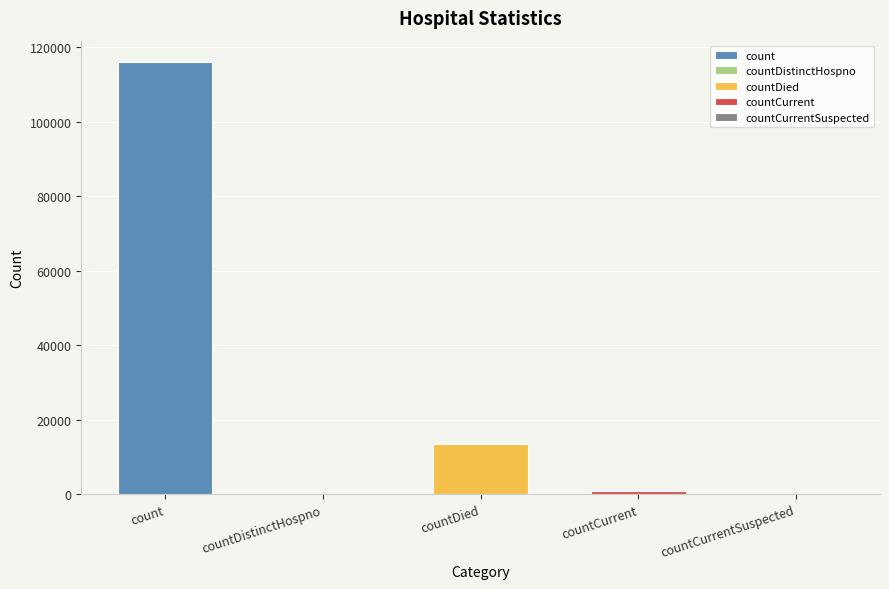

What is the change in value from countDied to countCurrentSuspected?

-13419